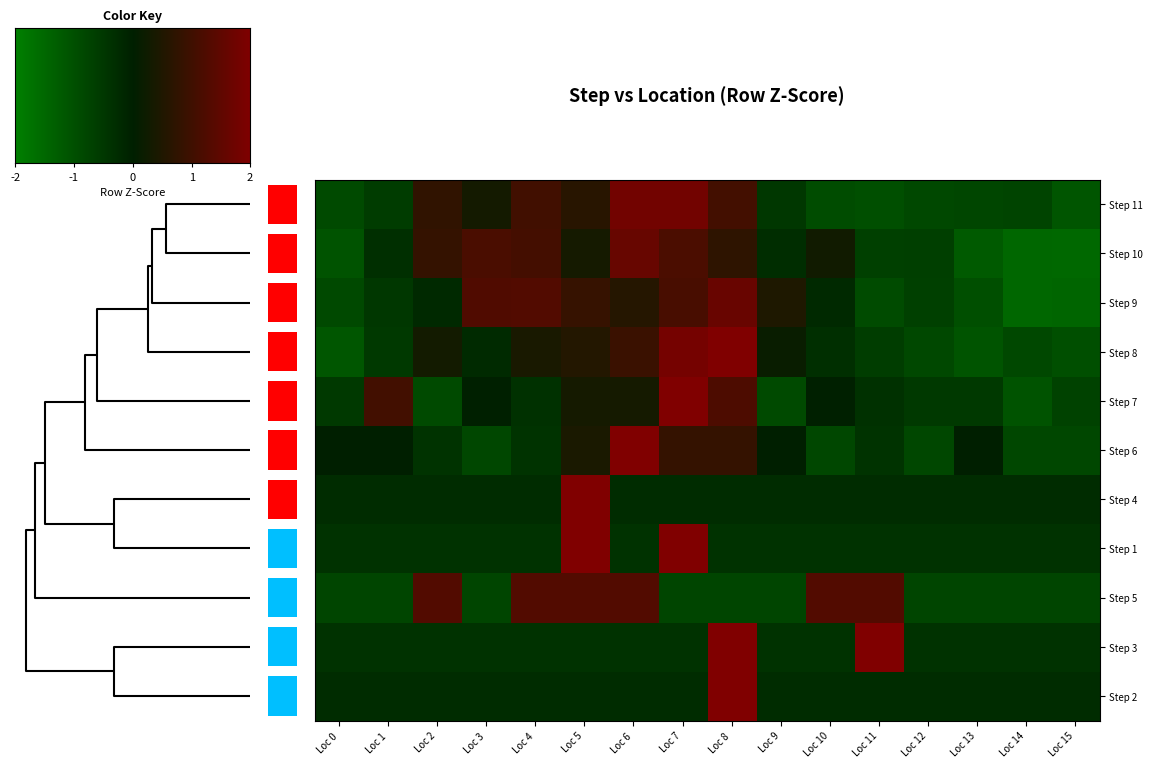

At which category is the sum across all series the highest?

Loc 8